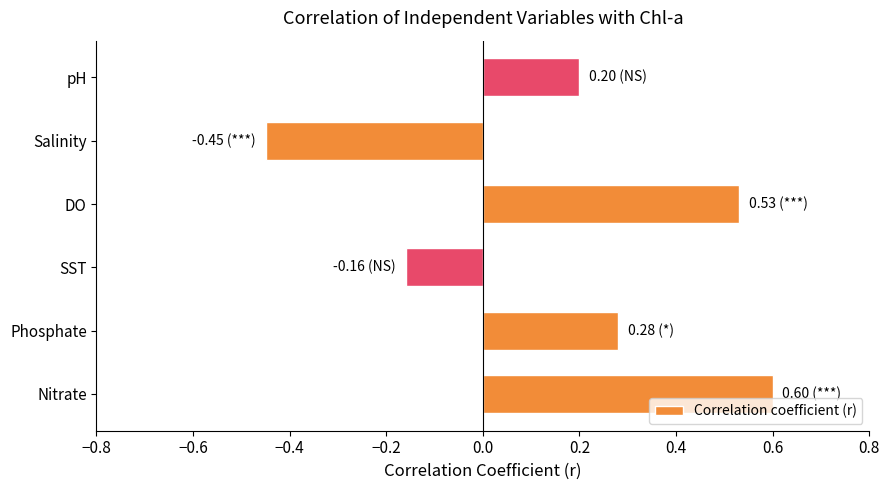

What is the average value?

0.2